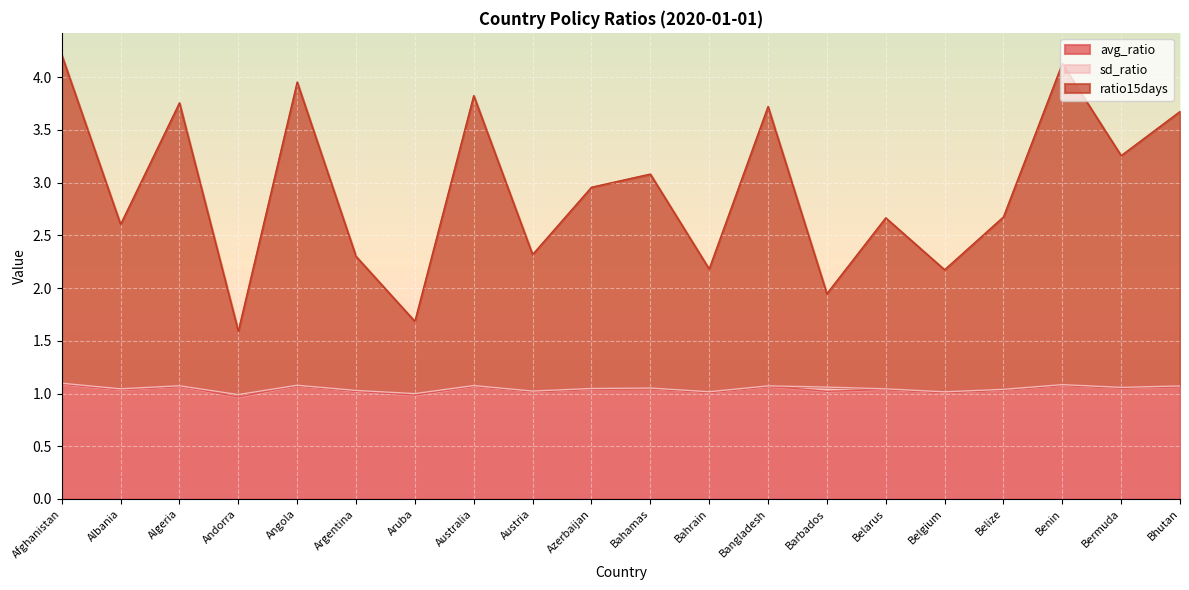

What is the label of the 7th point from the right?

Barbados